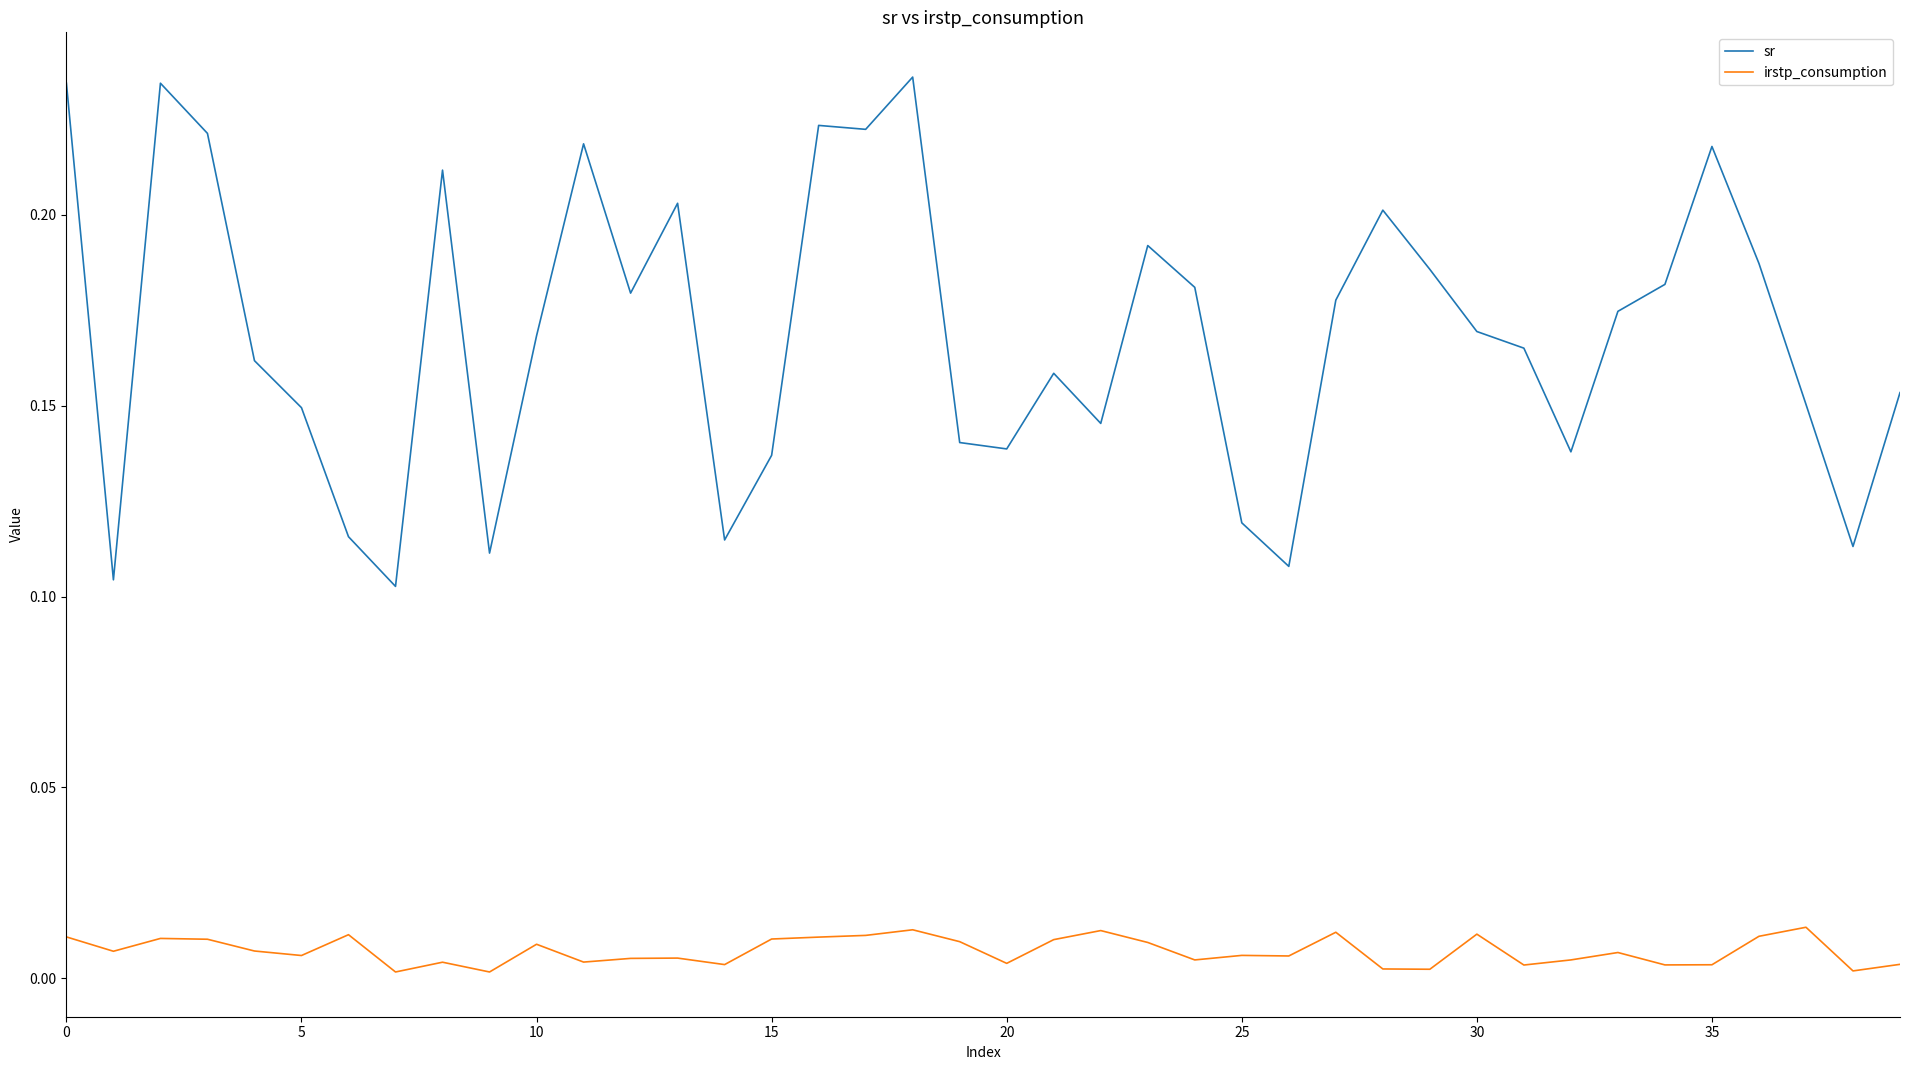

True or false: irstp_consumption and sr cross at least once.

False